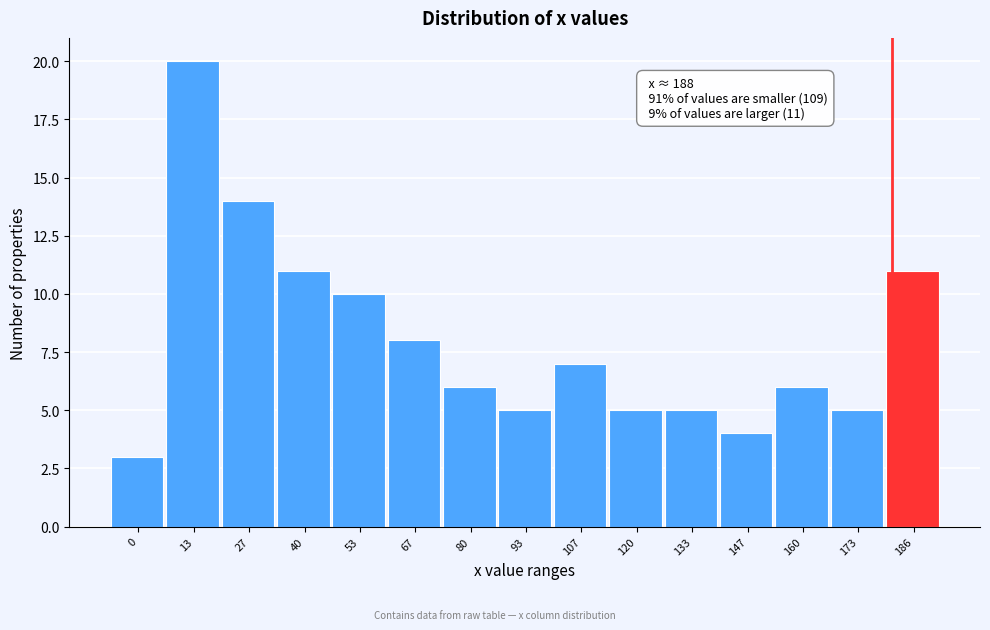

Reading right to left, list all the values displayed in this chart.

186=11	173=5	160=6	147=4	133=5	120=5	107=7	93=5	80=6	67=8	53=10	40=11	27=14	13=20	0=3